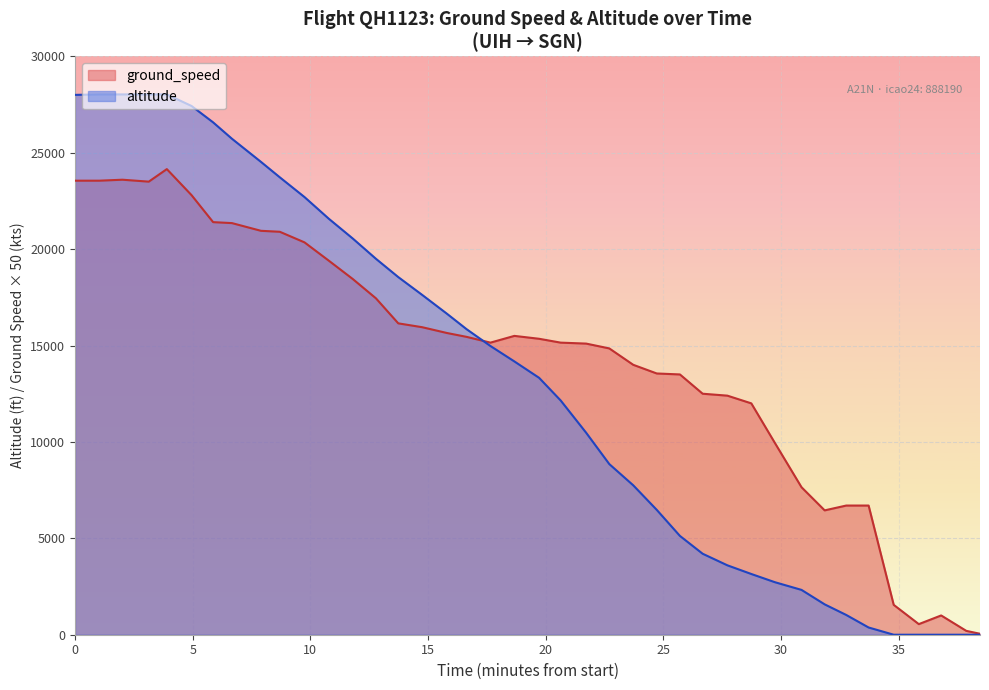

Count the number of categories in the chart.

40